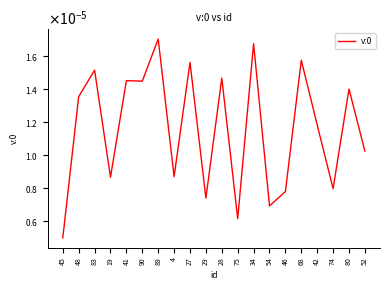

The value at 68 is 0.0. True or false?

True